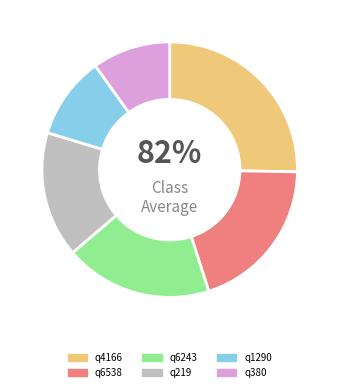

Does any single category account for the majority?

No